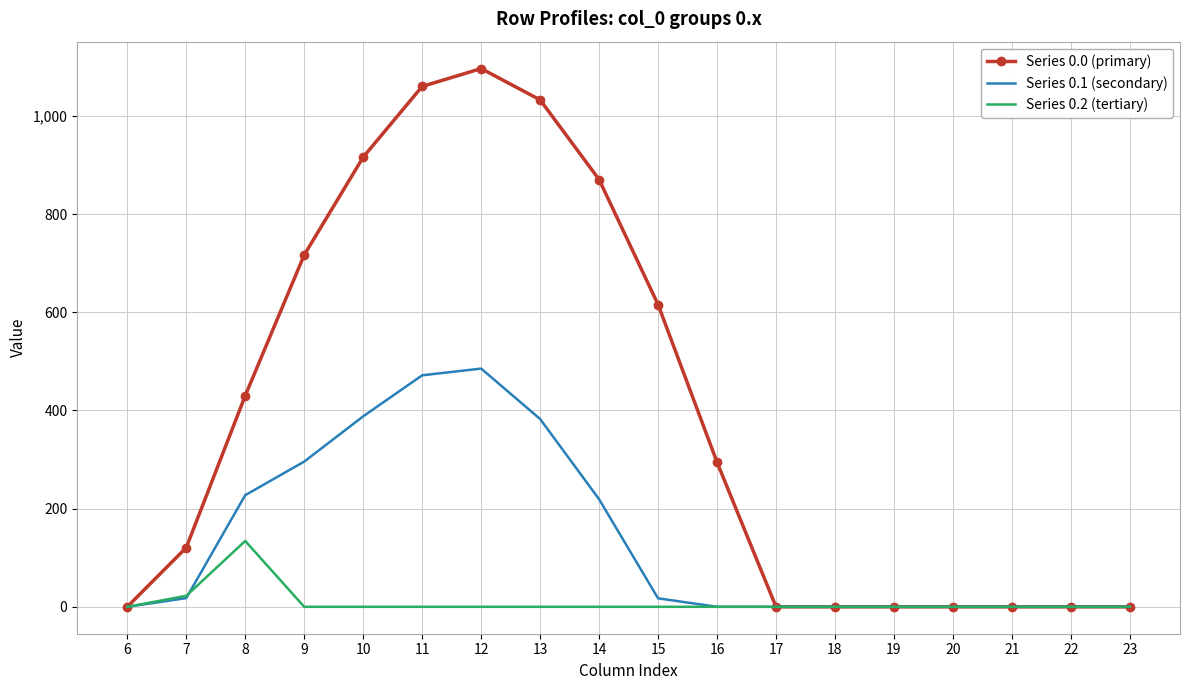

What is the difference between the second highest and second lowest values in the Series 0.2 (tertiary) series?

22.3